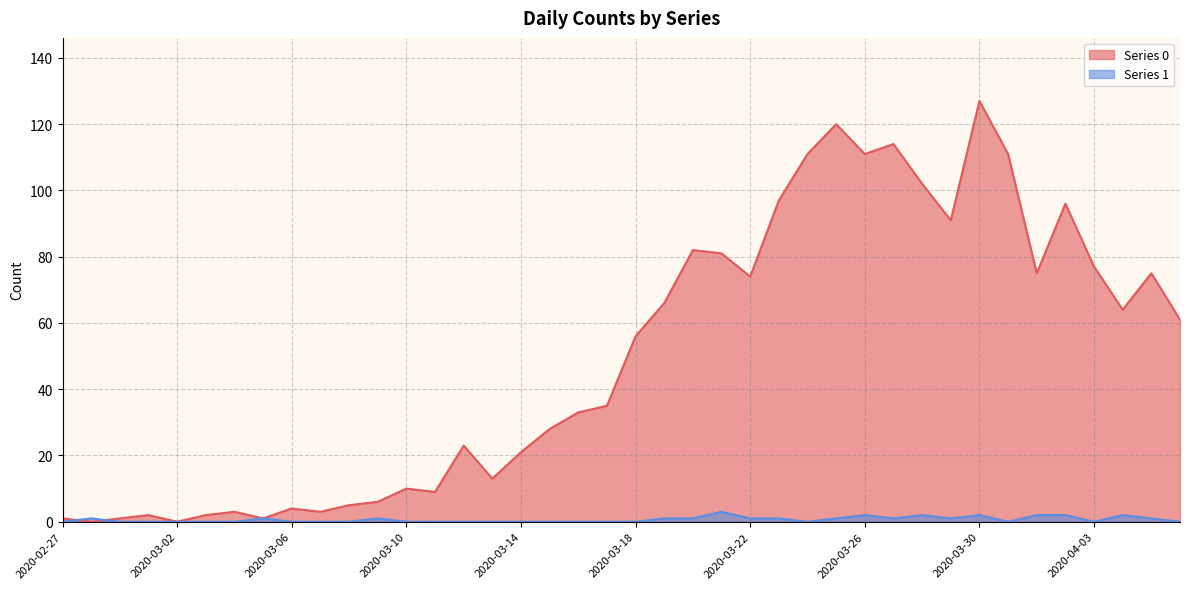

At which category does Series 0 reach its first local peak?

2020-03-01